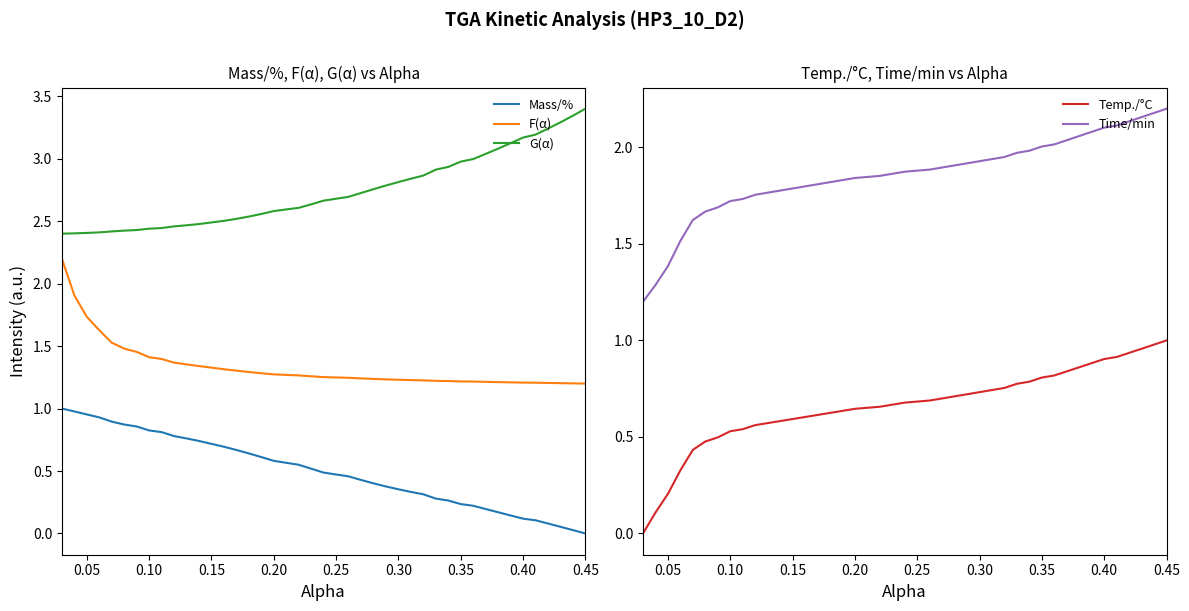

The Time/min series shows 1.4 at 0.45. True or false?

False